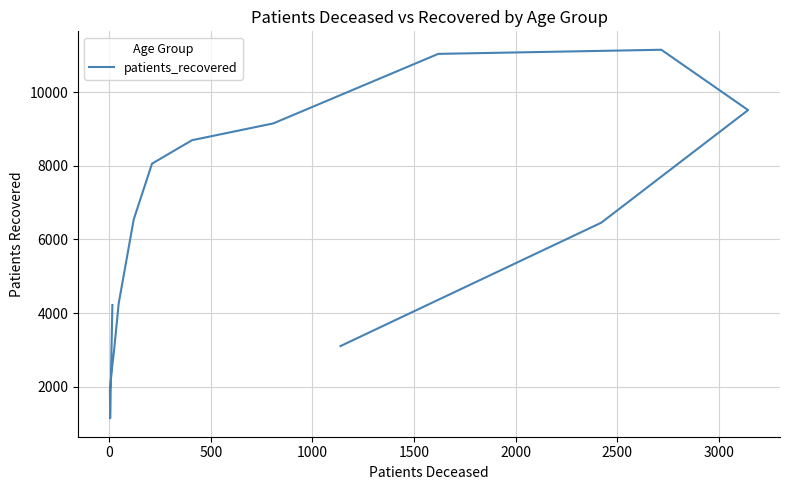

How many series are shown in this chart?

1